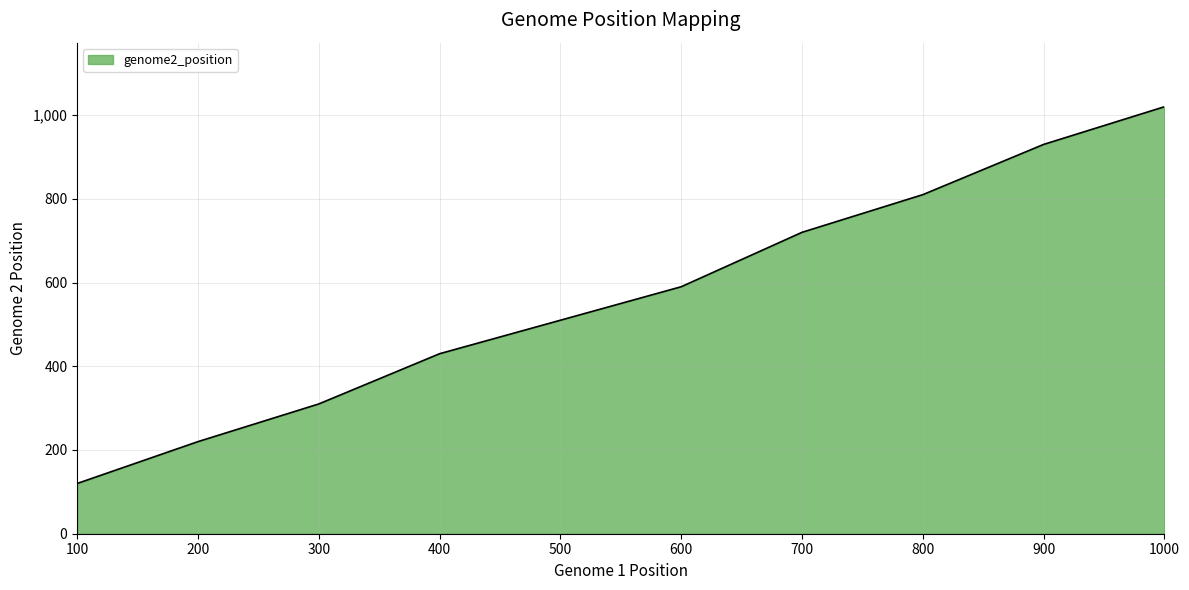

How many lines are shown in the chart?

1